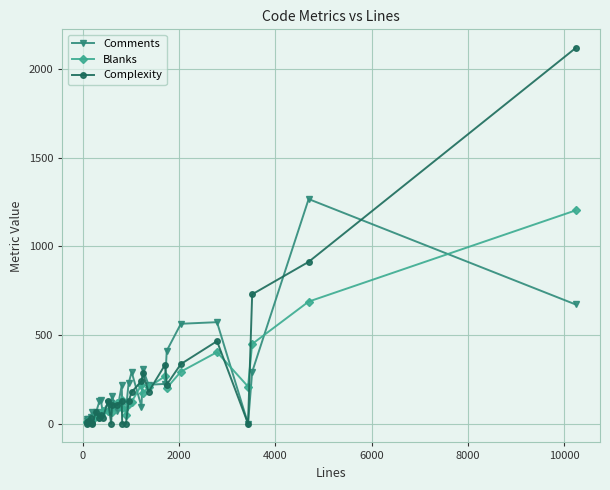

What is the sum of all Complexity values?

6821